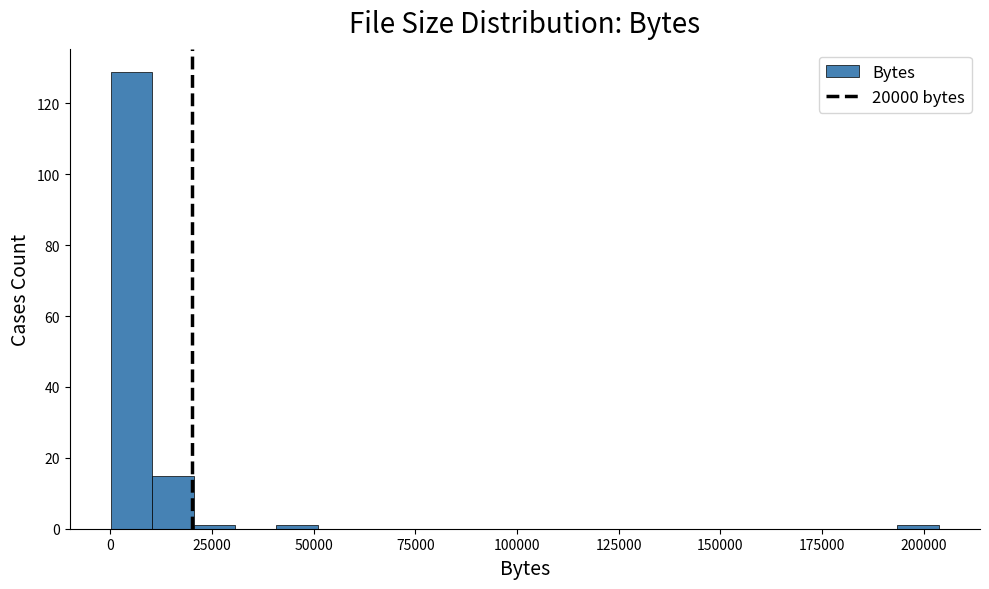

Around what value on the x-axis is the tallest bar? Give the approximate position of its centre, as read against the axis.

5000